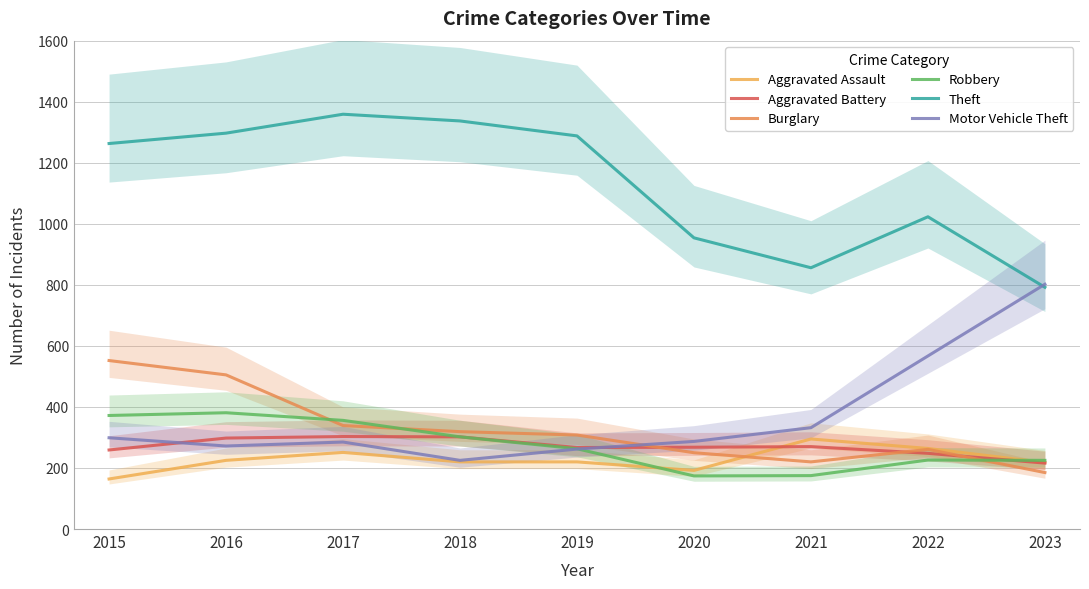

At which label does Aggravated Assault first exceed 220?

2016